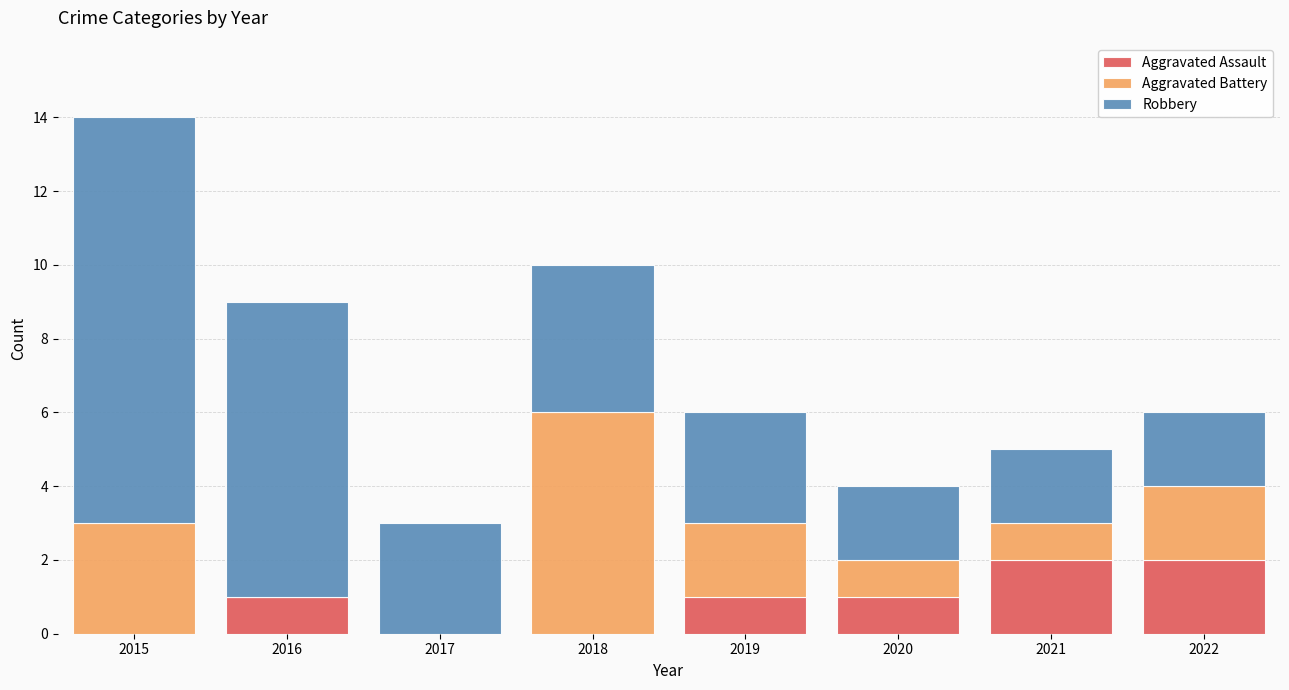

At which category is the sum across all series the highest?

2015